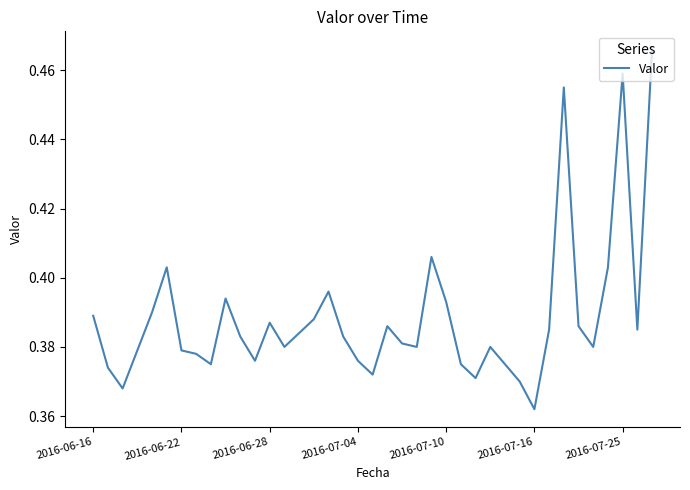

How many lines are shown in the chart?

1